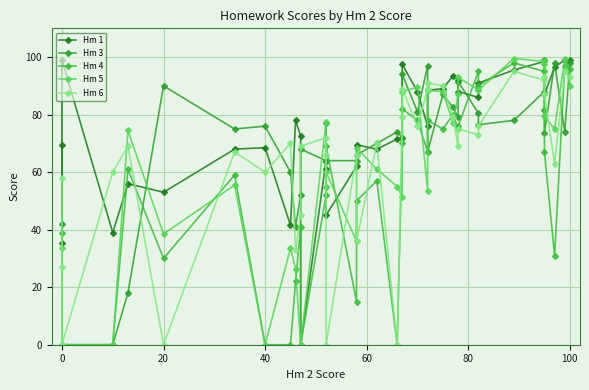

Is the value of Hm 1 at 33 greater than the value of Hm 3 at 12?

Yes